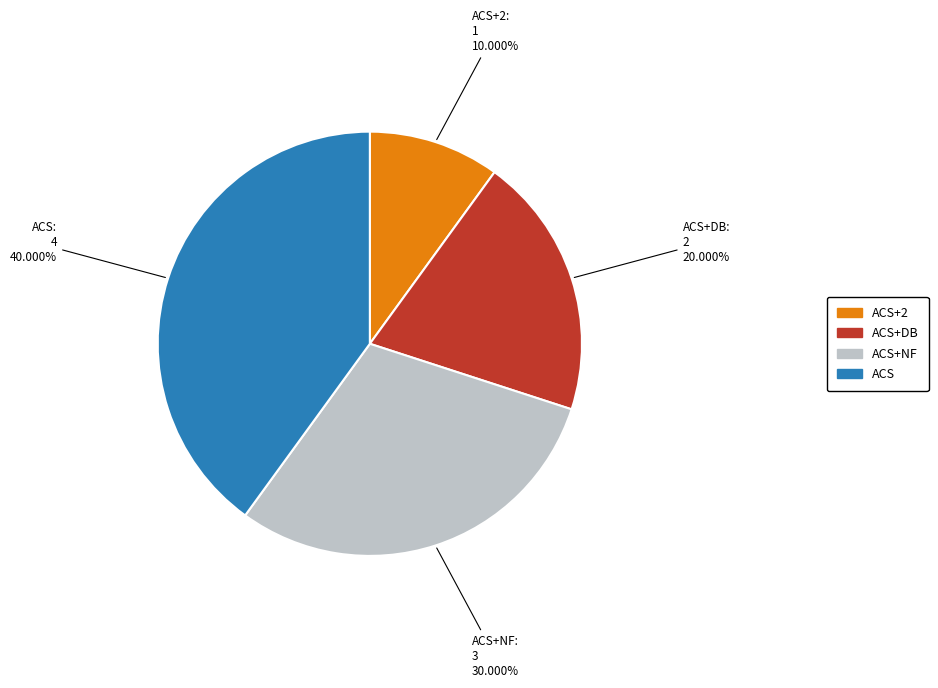

To the nearest percent, what is the average slice percentage?

25%